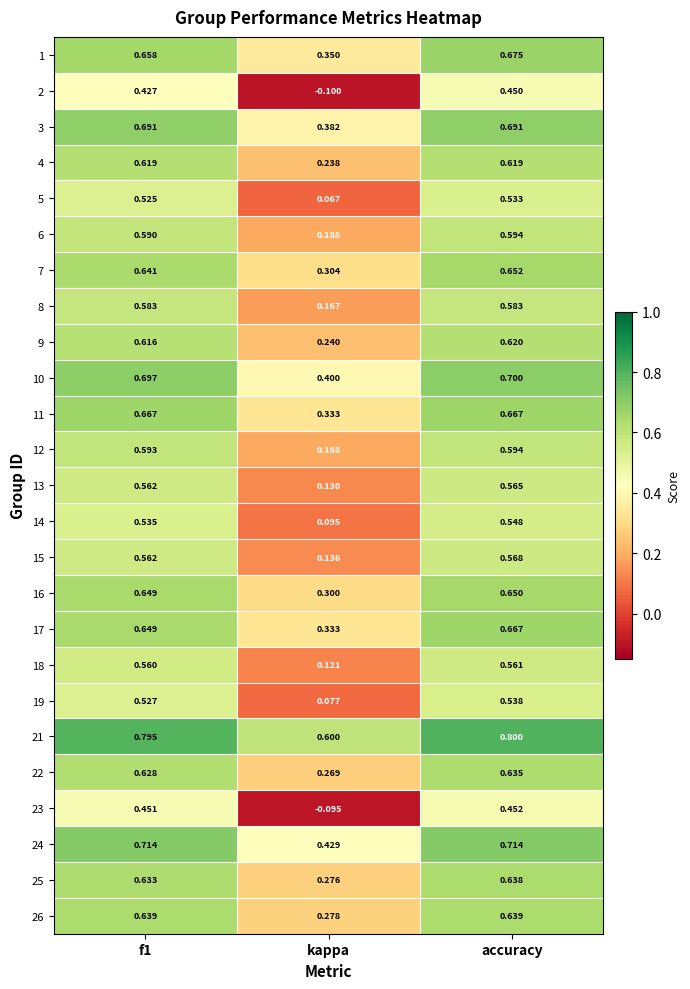

At which label does 18 reach its peak?

accuracy